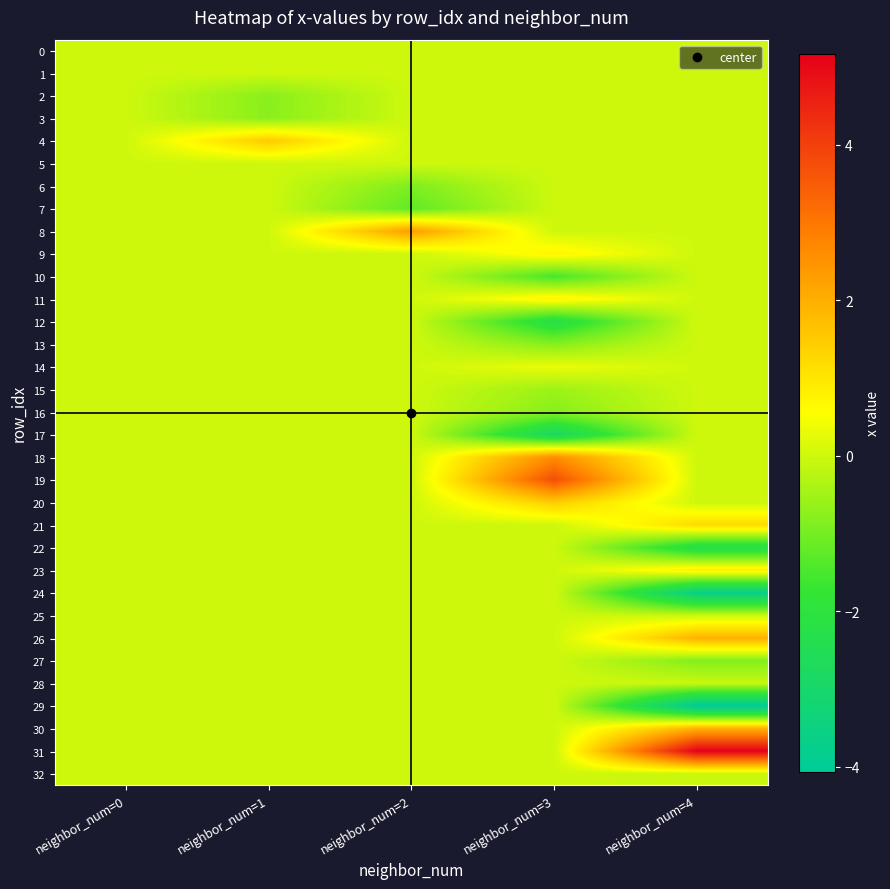

Which series has the largest range (max minus min)?

31